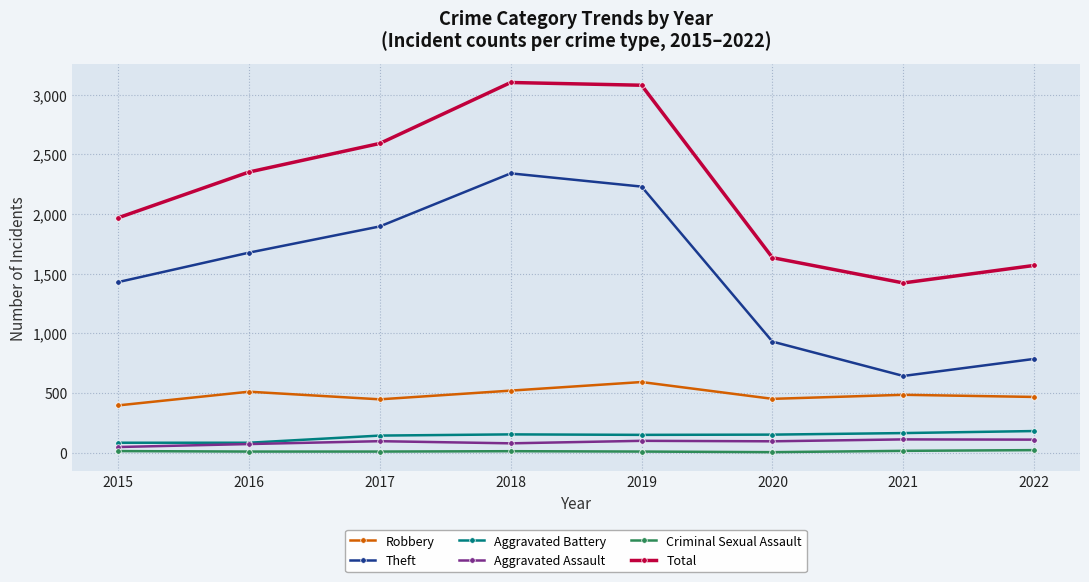

Which series has the largest total across all categories?

Total